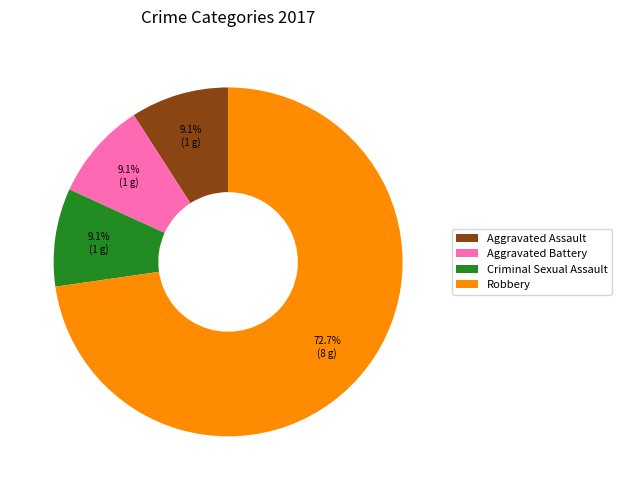

What percentage is the Aggravated Assault slice, to the nearest percent?

9%